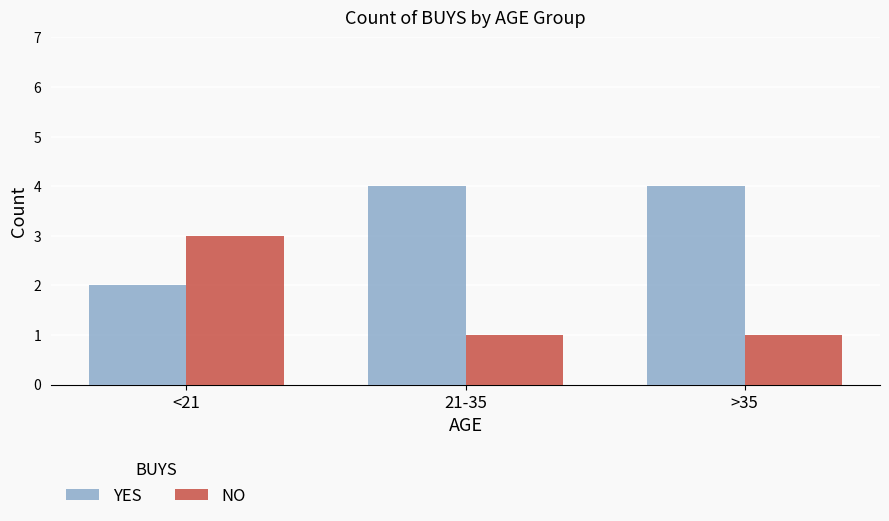

The YES series shows 4 at <21. True or false?

False